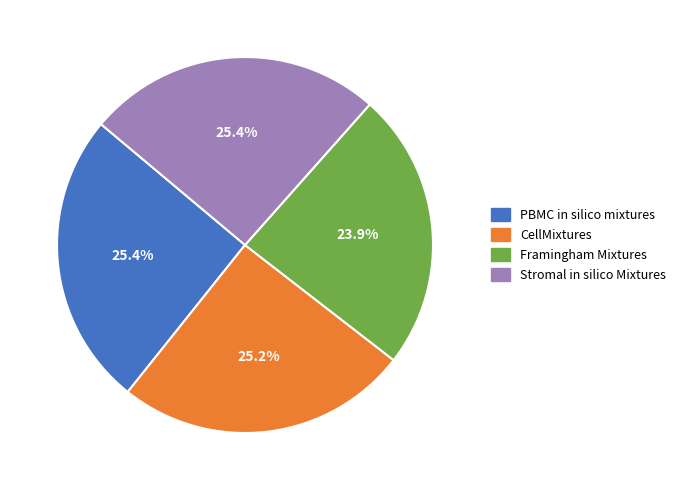

What is the total percentage of PBMC in silico mixtures and Framingham Mixtures?

49.3%